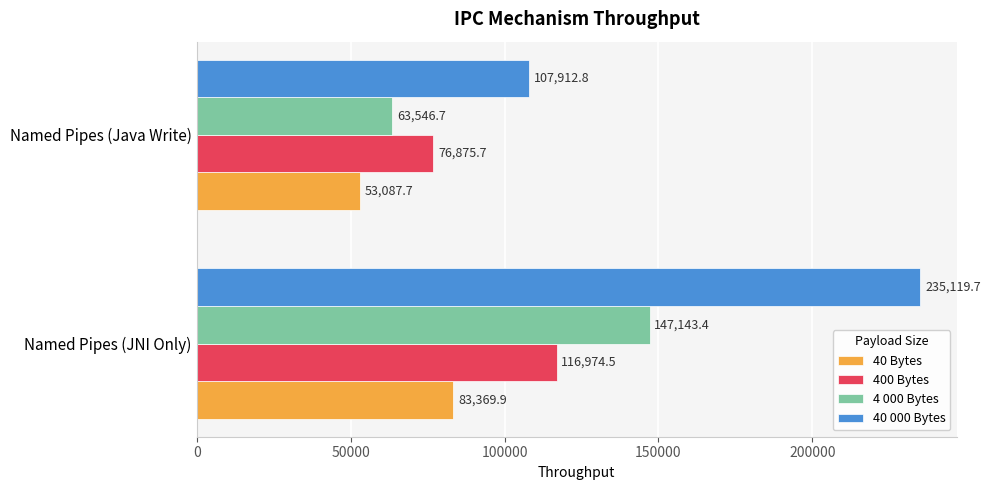

What are all the series names shown in the legend?

40 Bytes, 400 Bytes, 4 000 Bytes, 40 000 Bytes